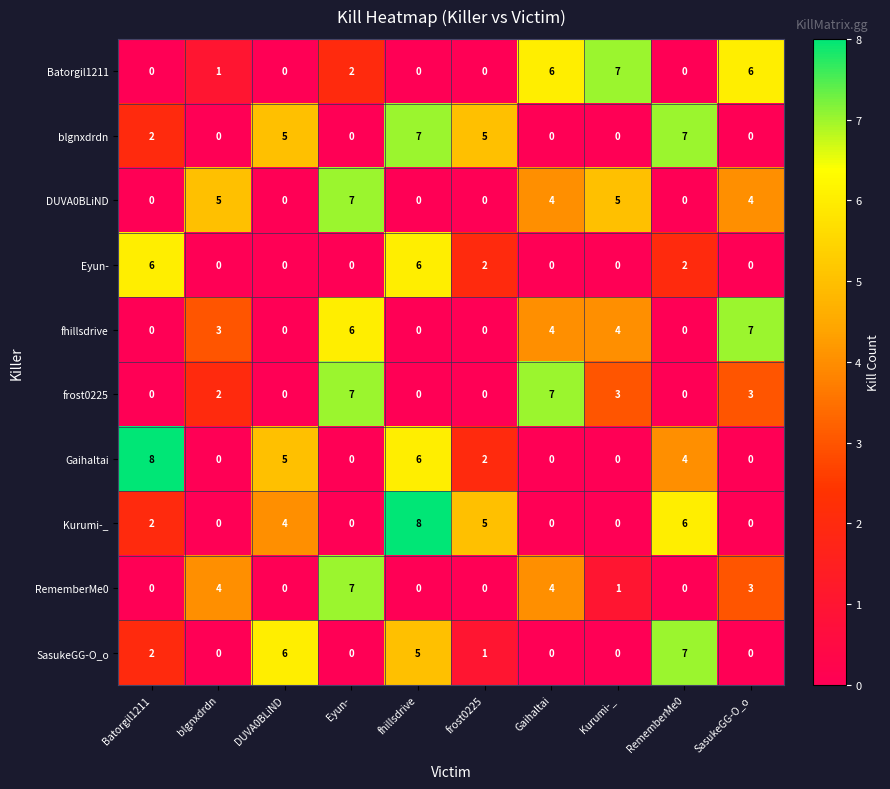

At how many categories does at least one series exceed 3?

10